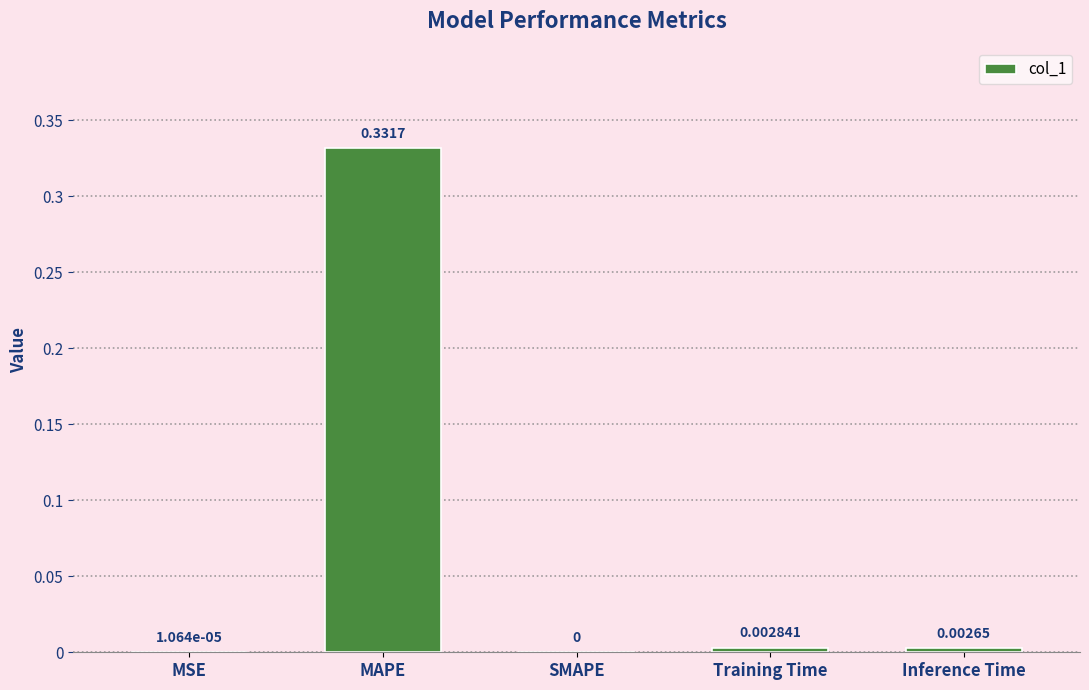

Which label corresponds to the largest value in the chart?

MAPE